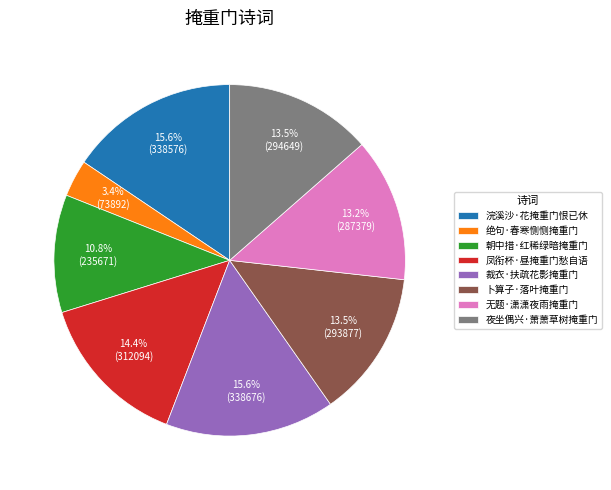

How much of the chart is everything except 绝句·春寒恻恻掩重门?

96.6%